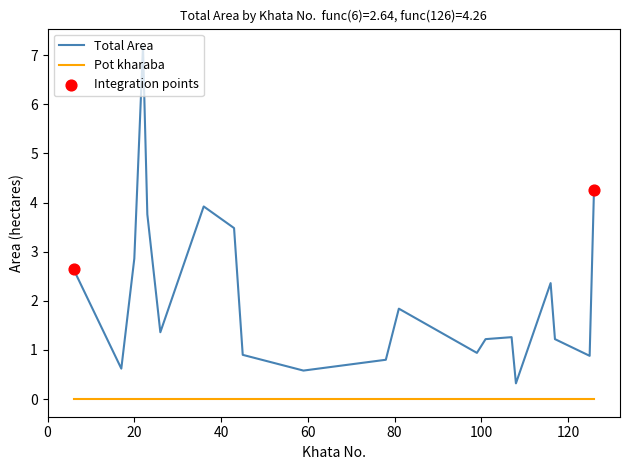

Which series has the largest range (max minus min)?

Total Area